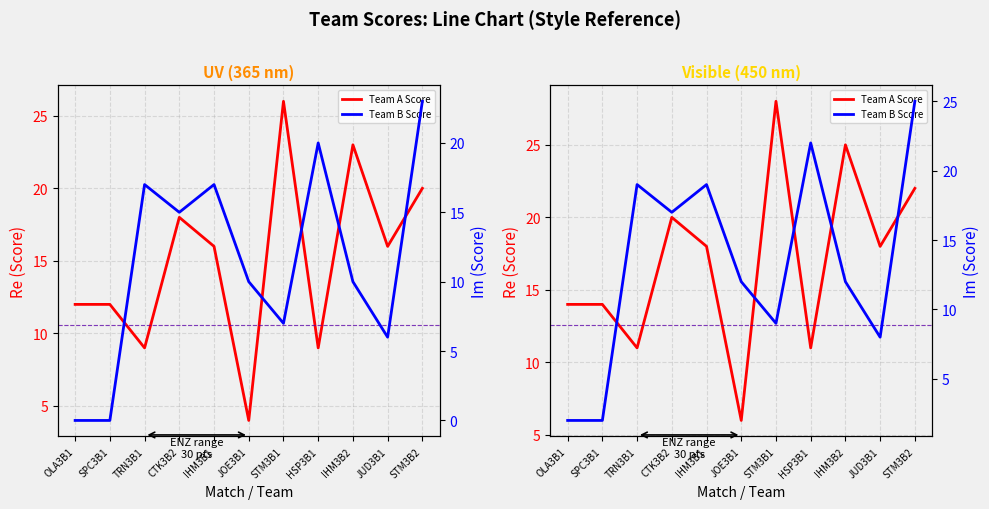

List the series in order of their overall mean, highest first.

Team A Score, Team B Score